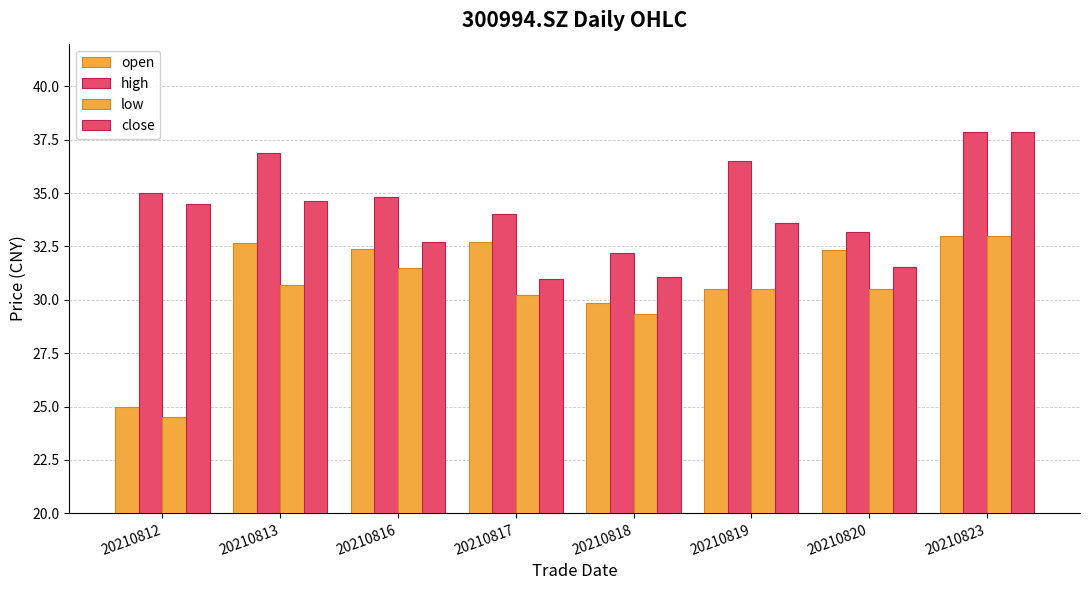

Reading left to right, list all the values displayed in this chart.

open: 25.0	32.7	32.4	32.7	29.8	30.5	32.3	33.0
high: 35.0	36.9	34.8	34.0	32.2	36.5	33.2	37.9
low: 24.5	30.7	31.5	30.2	29.4	30.5	30.5	33.0
close: 34.5	34.6	32.7	31.0	31.1	33.6	31.6	37.9